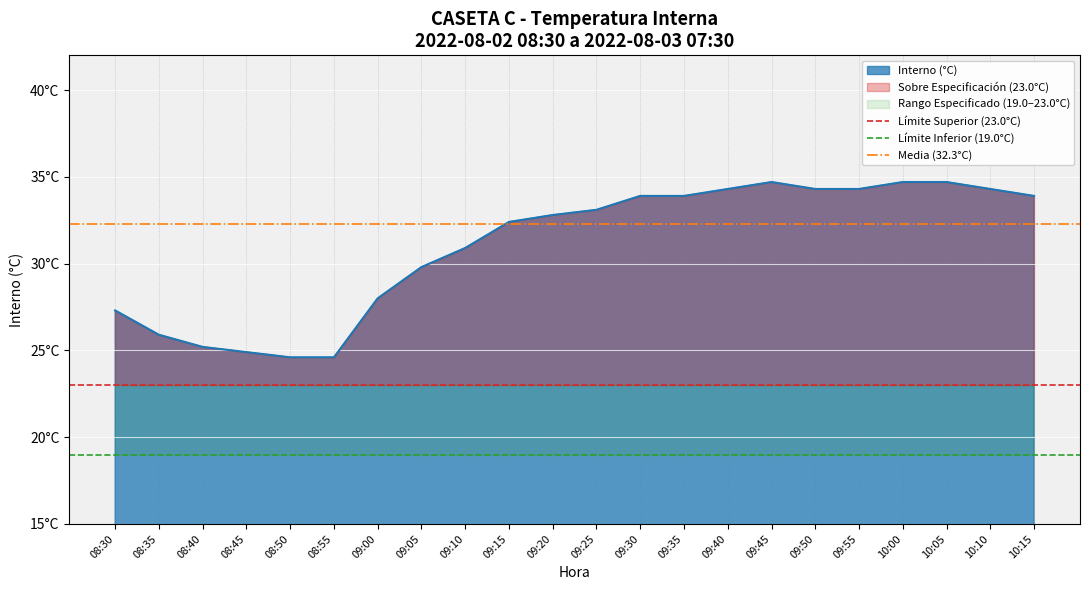

Between 08:30 and 08:35, which is larger?

08:30